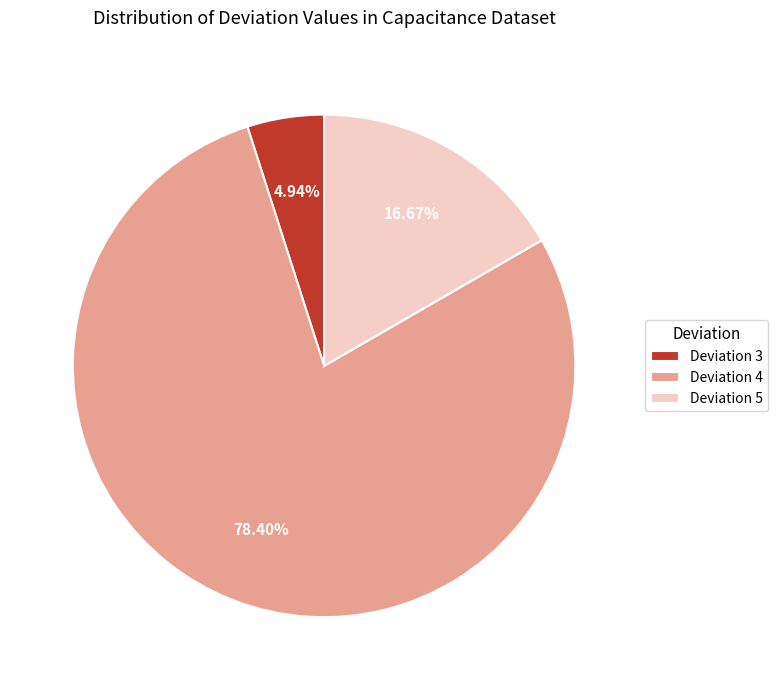

Is the sum of Deviation 5 and Deviation 4 greater than half?

Yes